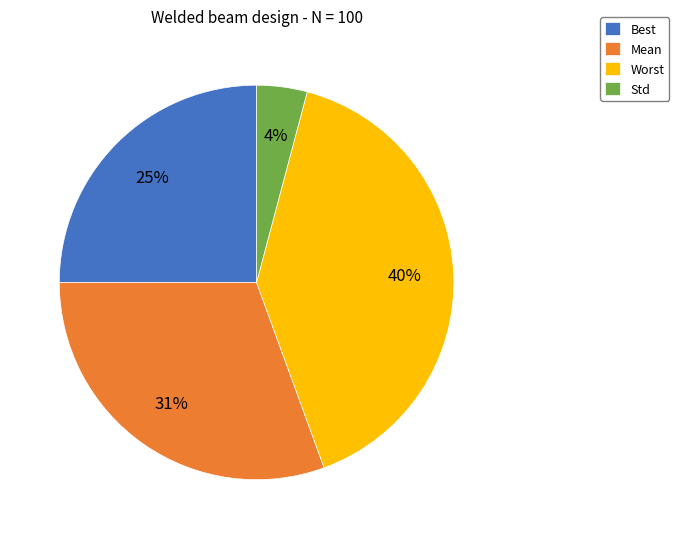

Which category has the smallest portion of the pie?

Std